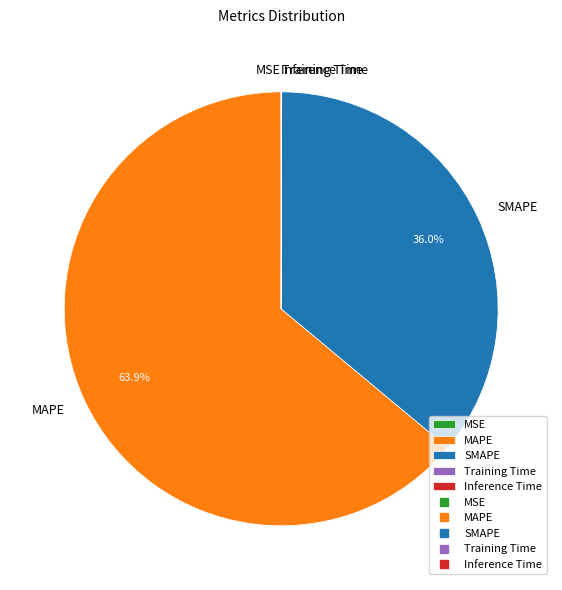

Which slice is the largest?

MAPE